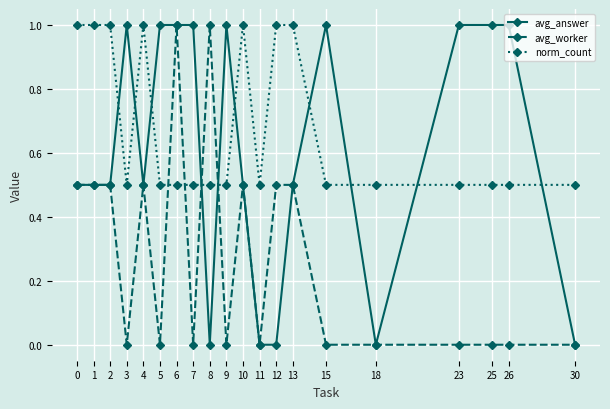

What is the highest value of the avg_answer series?

1.0